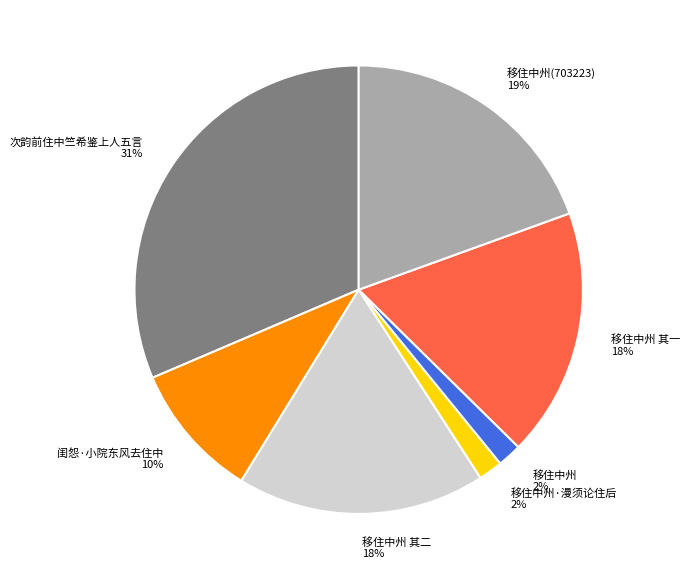

Is the sum of 移住中州(703223) 19% and 移住中州 其一 18% greater than half?

No